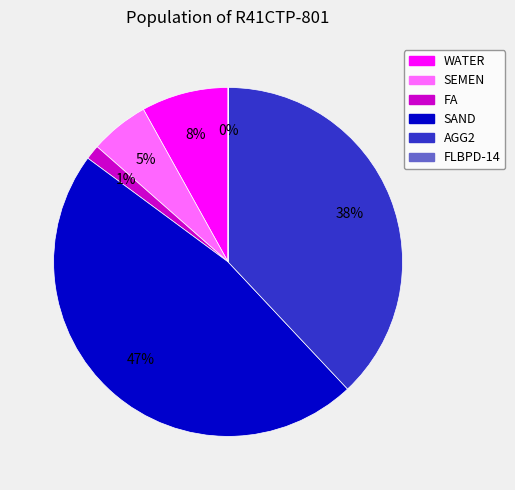

Between SEMEN and SAND, which is larger?

SAND